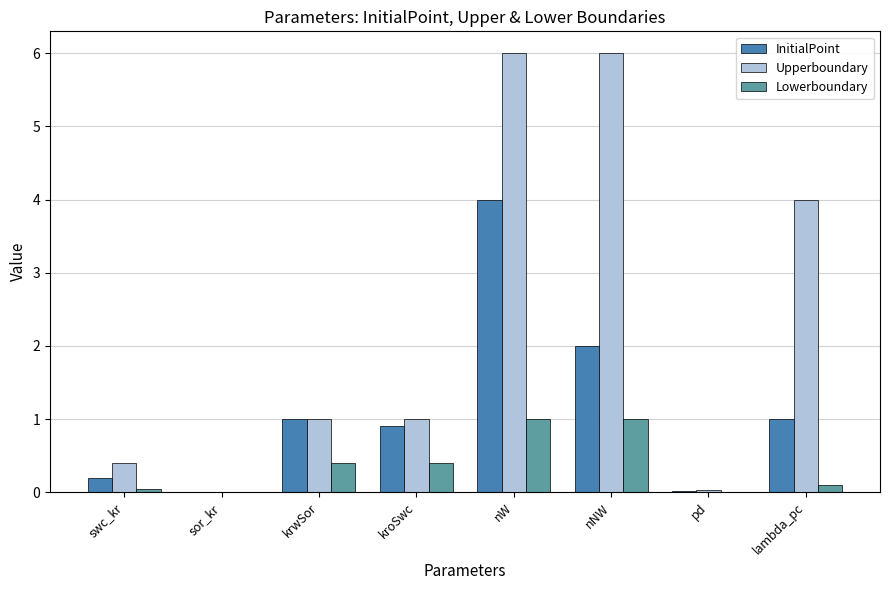

What are all the series names shown in the legend?

InitialPoint, Upperboundary, Lowerboundary